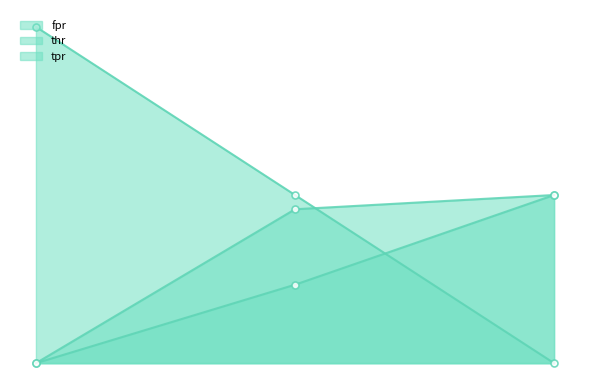

List the series in order of their peak value, highest first.

thr, fpr, tpr